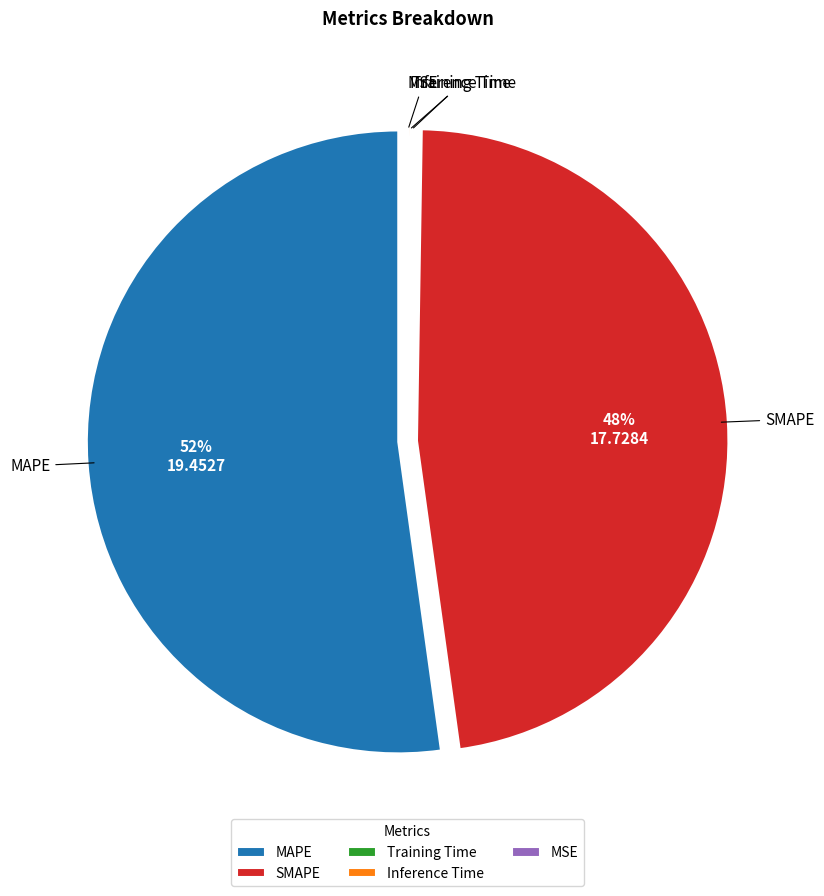

Does any single category account for the majority?

Yes